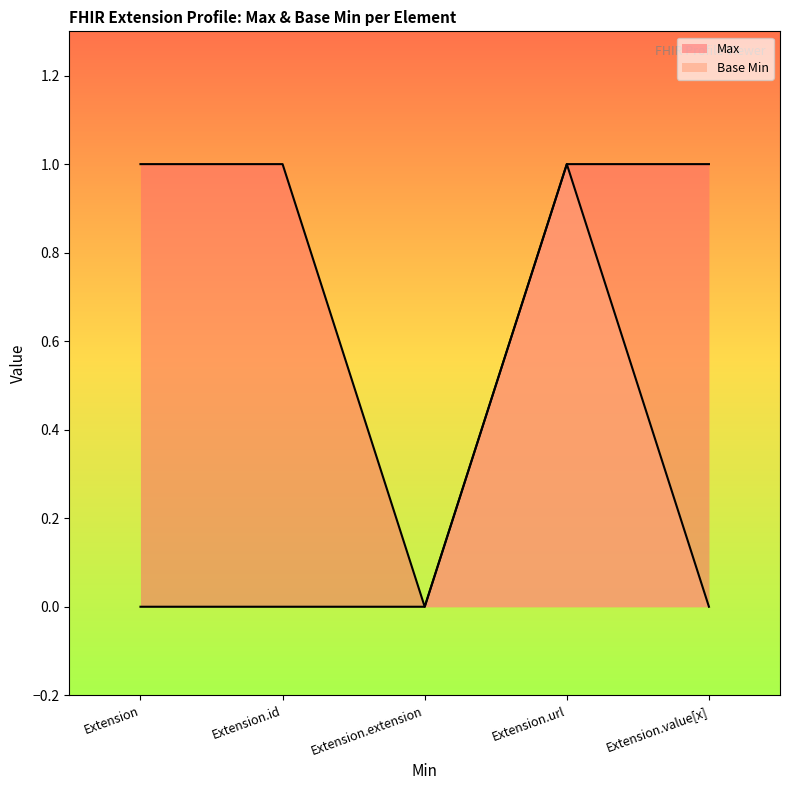

Read the Max value at Extension.id.

1